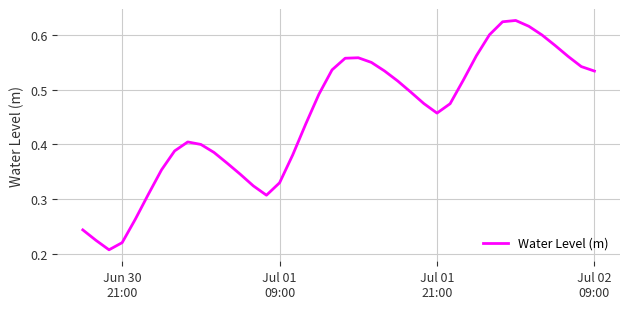

How many points are higher than both their immediate neighbors (excluding endpoints)?

3